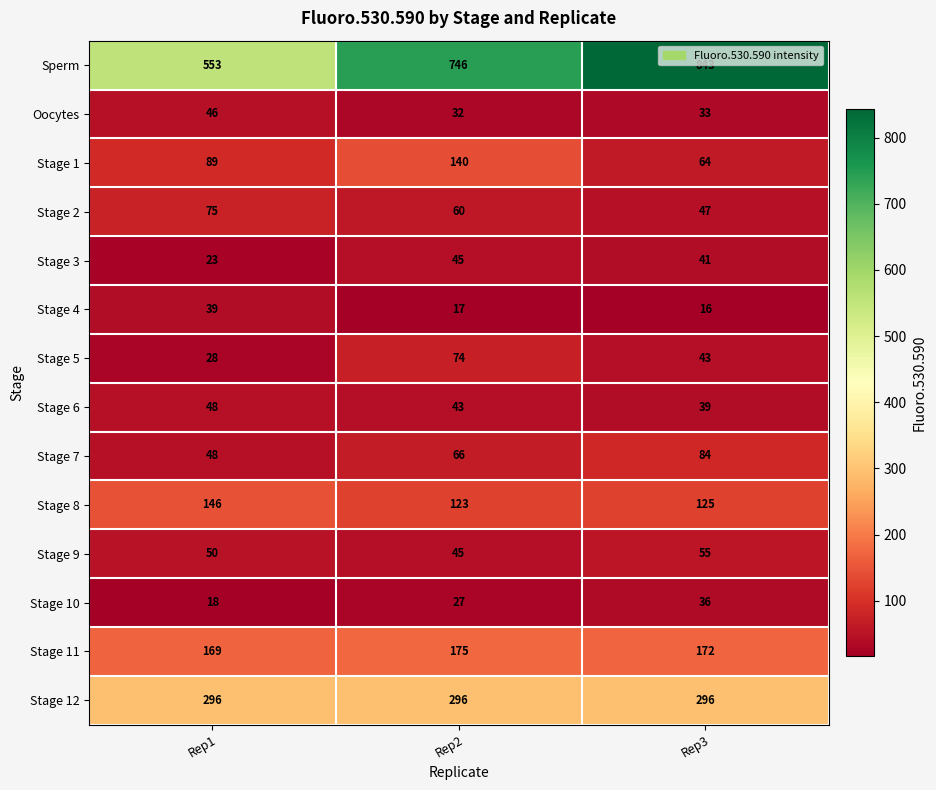

Which series has the widest spread of values?

Sperm